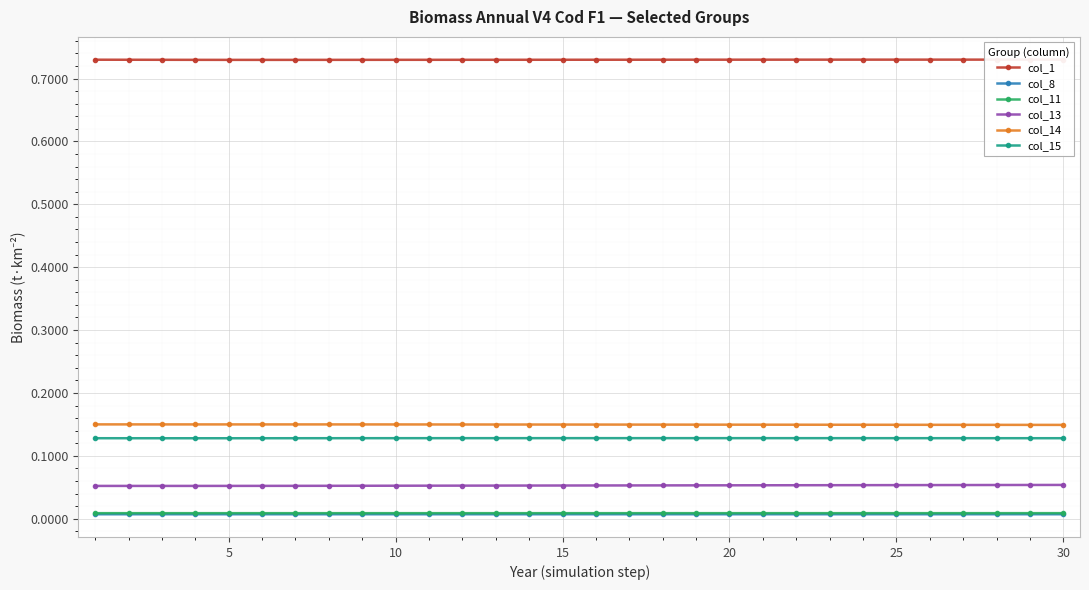

True or false: col_1 and col_14 intersect in this chart.

False